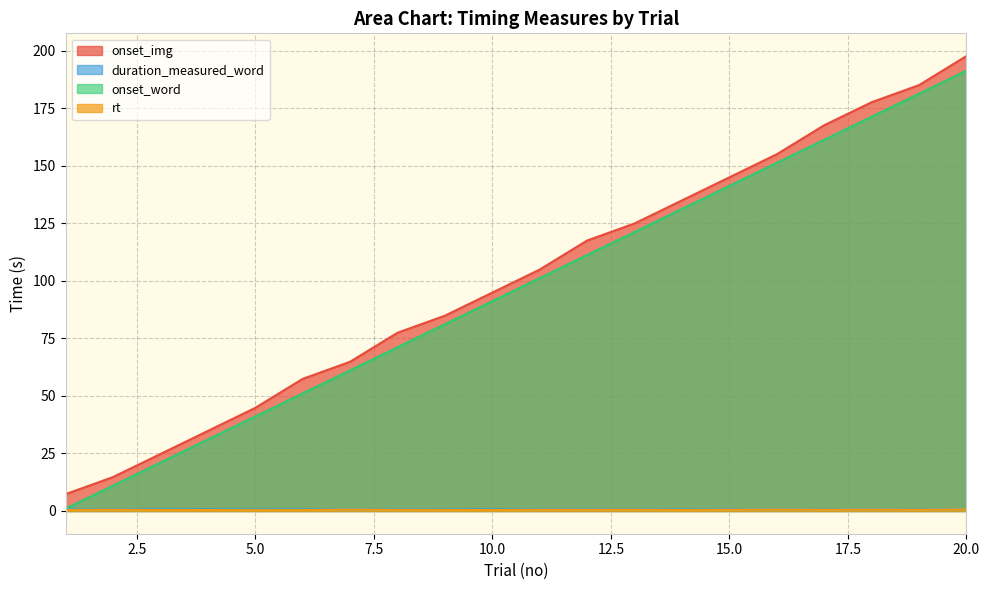

At how many categories does at least one series exceed 119?

8